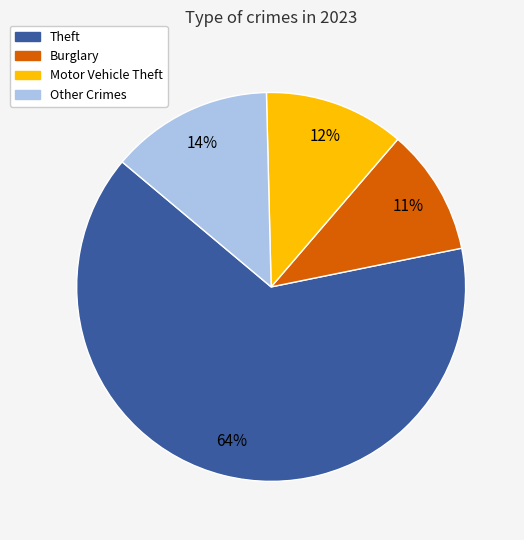

Is there any slice that represents more than half of the pie?

Yes